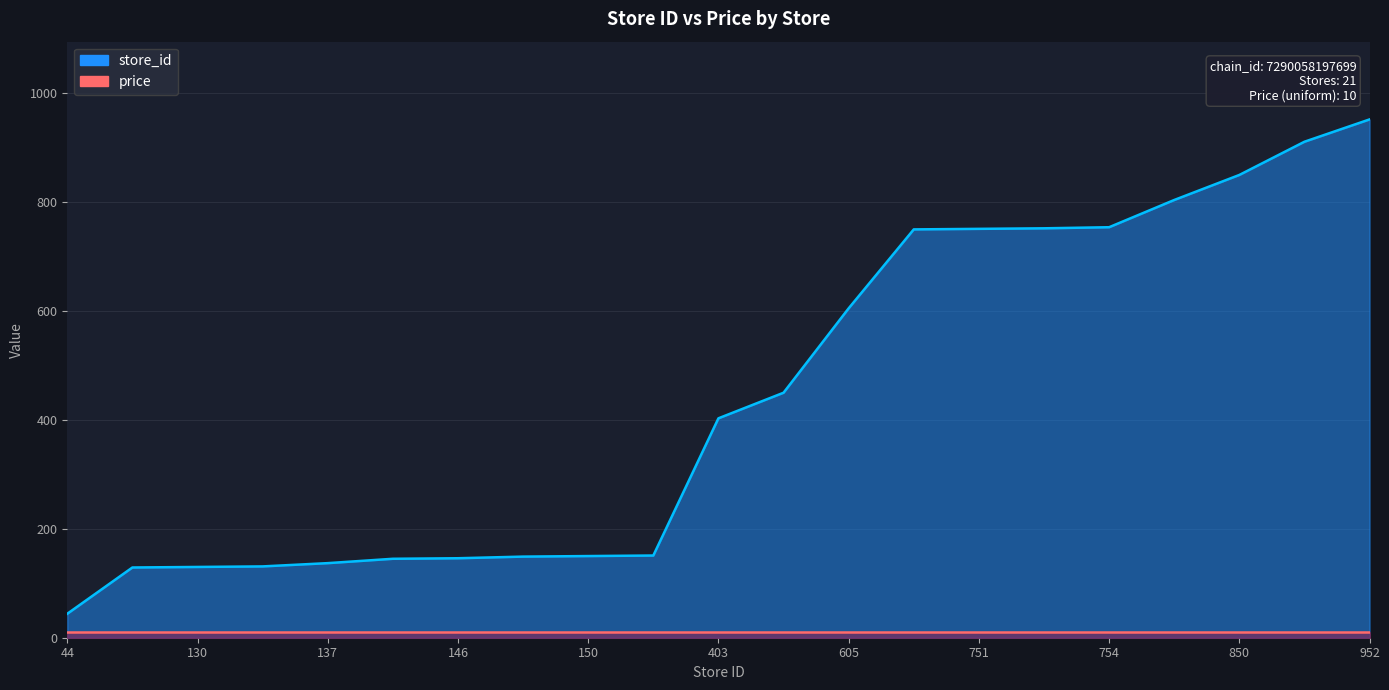

List the labels in order of value, smallest first.

44, 129, 130, 131, 137, 145, 146, 149, 150, 151, 403, 450, 605, 750, 751, 752, 754, 804, 850, 911, 952